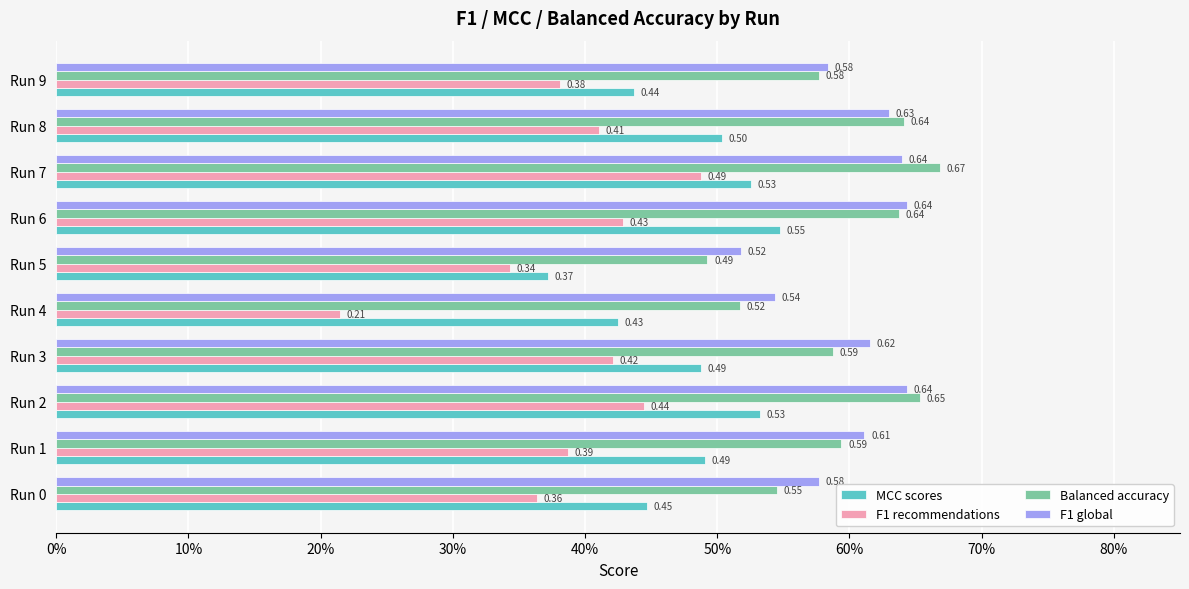

Reading left to right, transcribe all the data shown in this chart.

MCC scores: 0.4	0.5	0.5	0.5	0.4	0.4	0.5	0.5	0.5	0.4
F1 recommendations: 0.4	0.4	0.4	0.4	0.2	0.3	0.4	0.5	0.4	0.4
Balanced accuracy: 0.5	0.6	0.7	0.6	0.5	0.5	0.6	0.7	0.6	0.6
F1 global: 0.6	0.6	0.6	0.6	0.5	0.5	0.6	0.6	0.6	0.6